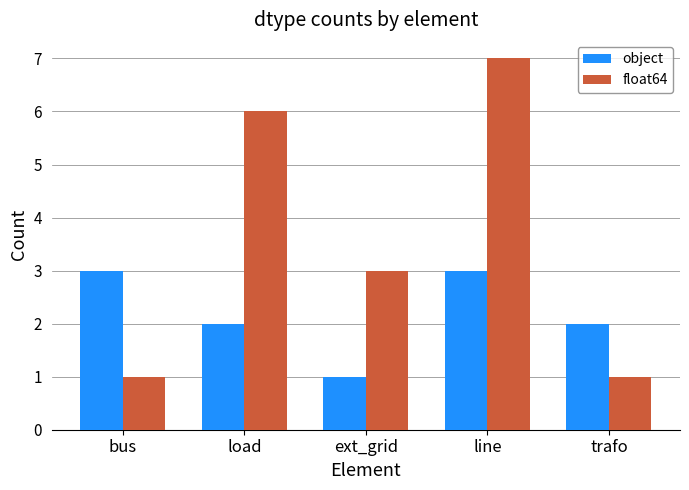

What is the maximum value for object?

3